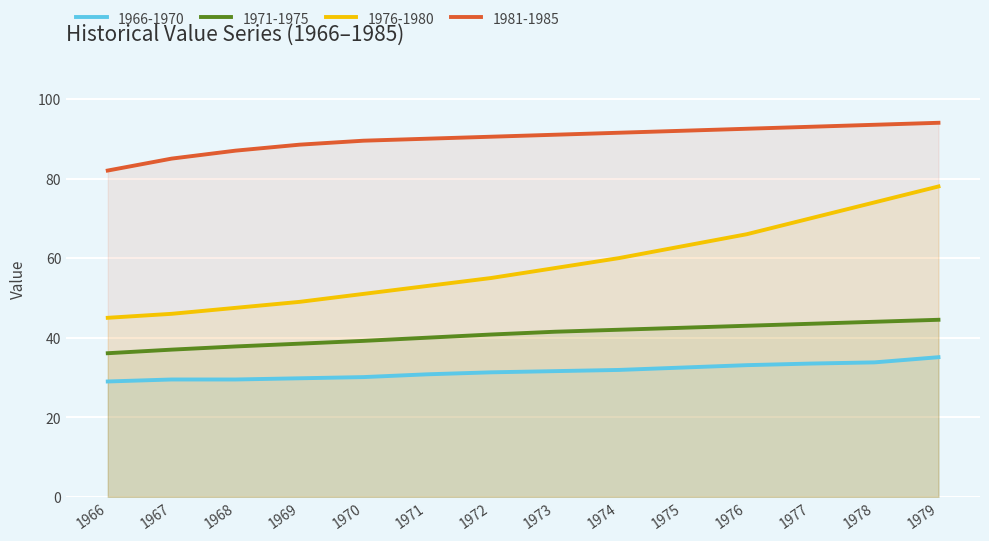

The 1971-1975 series shows 61.3 at 1969. True or false?

False